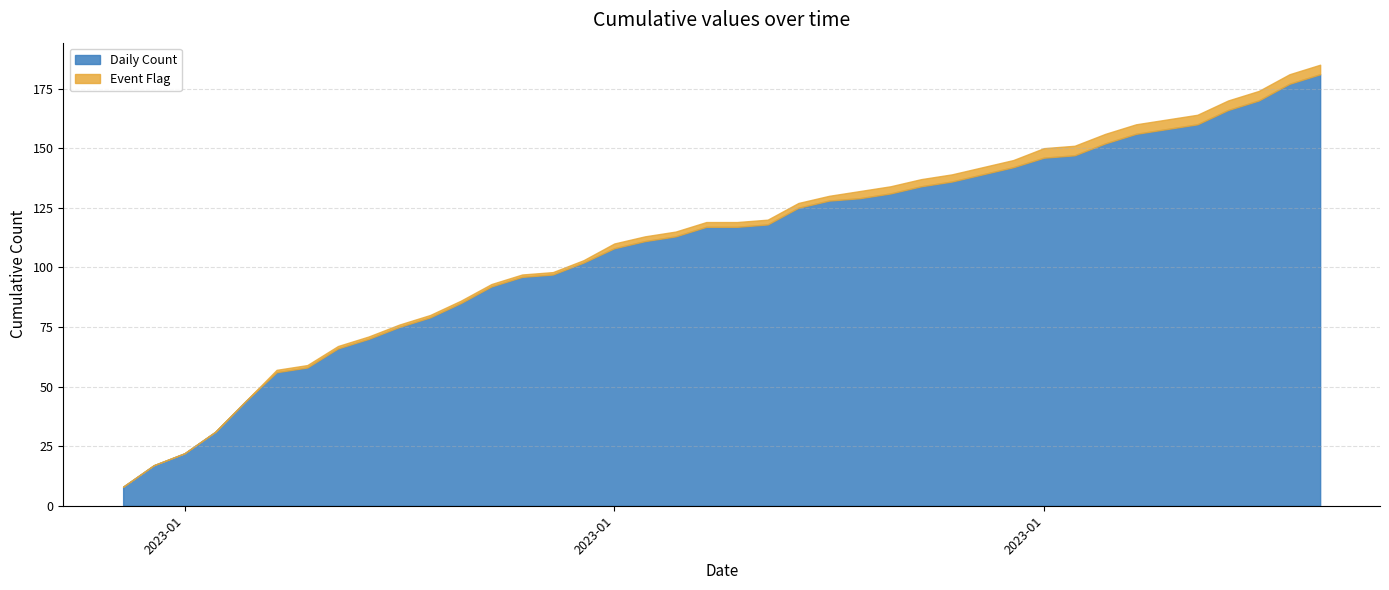

Does the chart display data point markers on the line(s)?

No